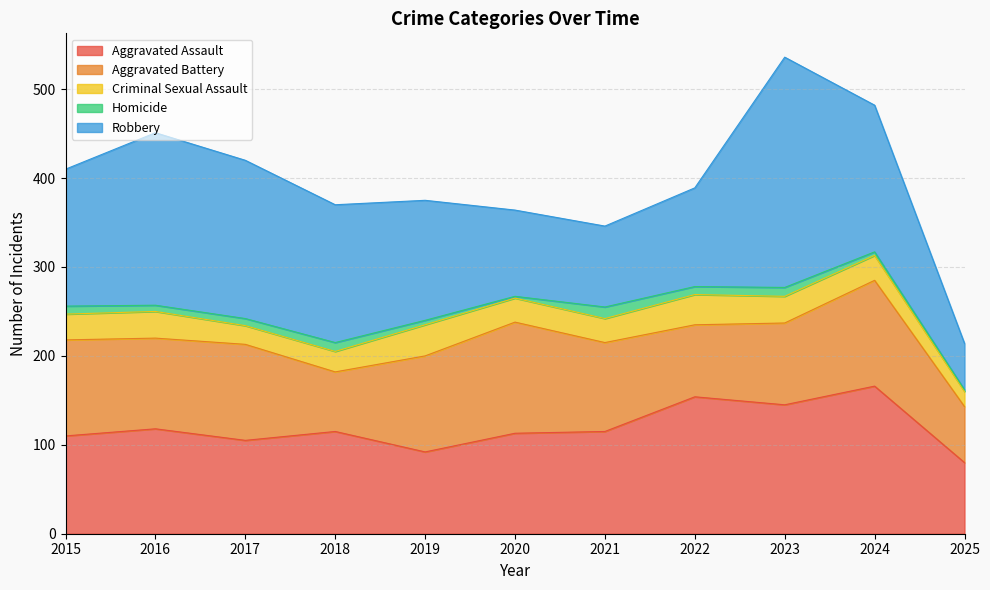

At 2017, list the series in order from smallest to largest.

Homicide, Criminal Sexual Assault, Aggravated Assault, Aggravated Battery, Robbery